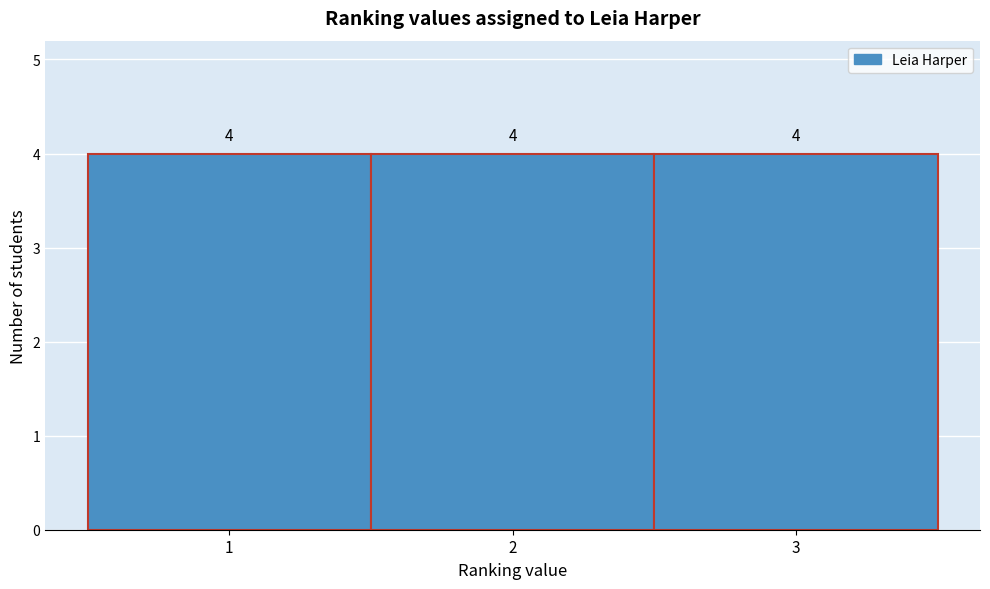

How tall is the bar that spans 0.5 to 1.5 on the x-axis?

4